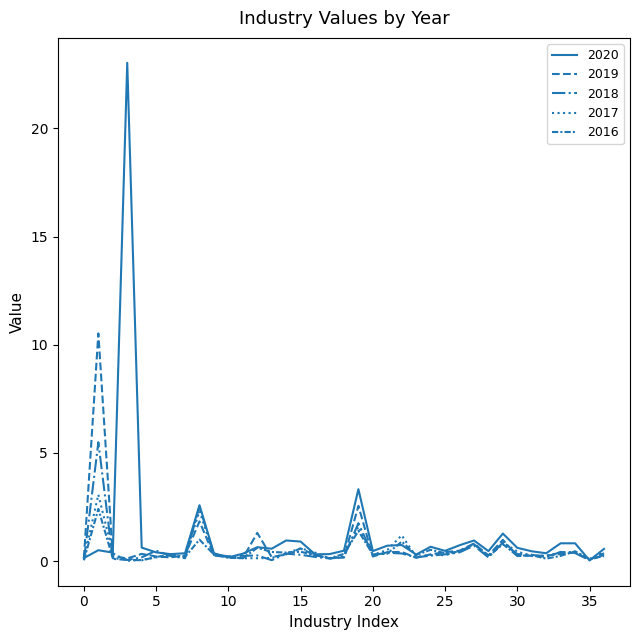

Which category has the highest value in the 2019 series?

1